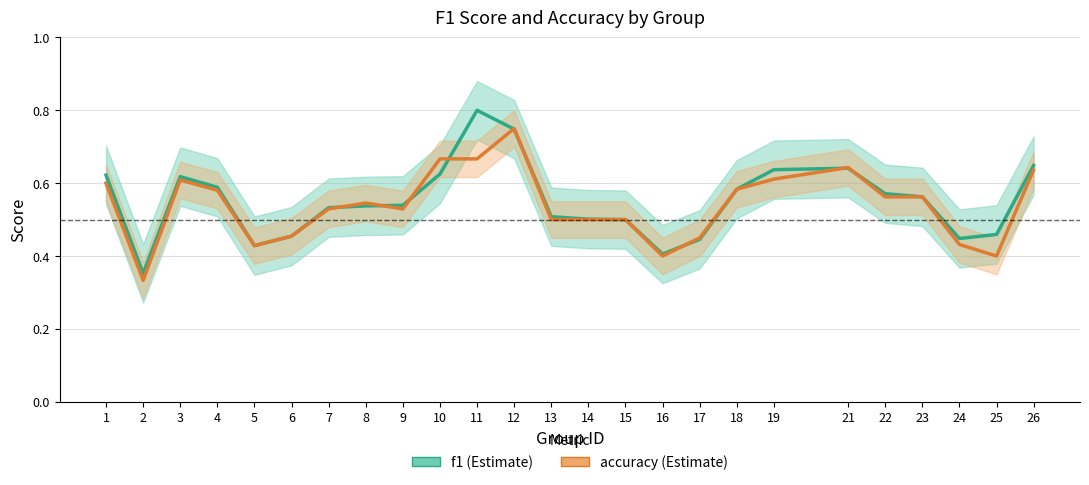

Read the f1 value at 18.

0.6